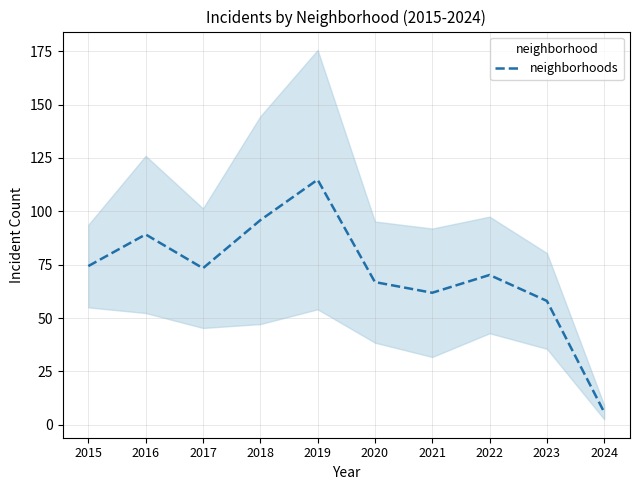

Is it true that the value at 2020 is 98.9?

False